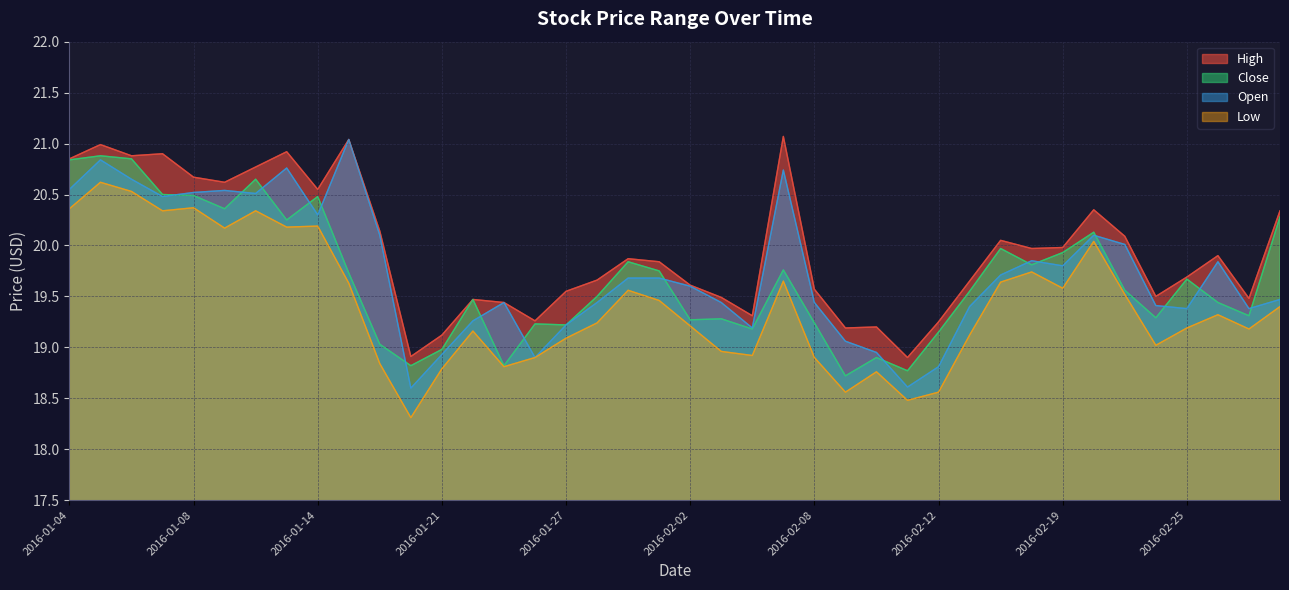

How many interior local peaks does the Close series have?

12